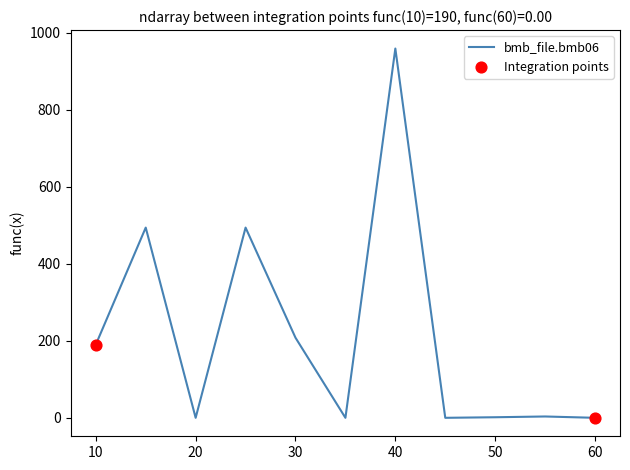

What is the difference between the maximum and minimum values?

959.0